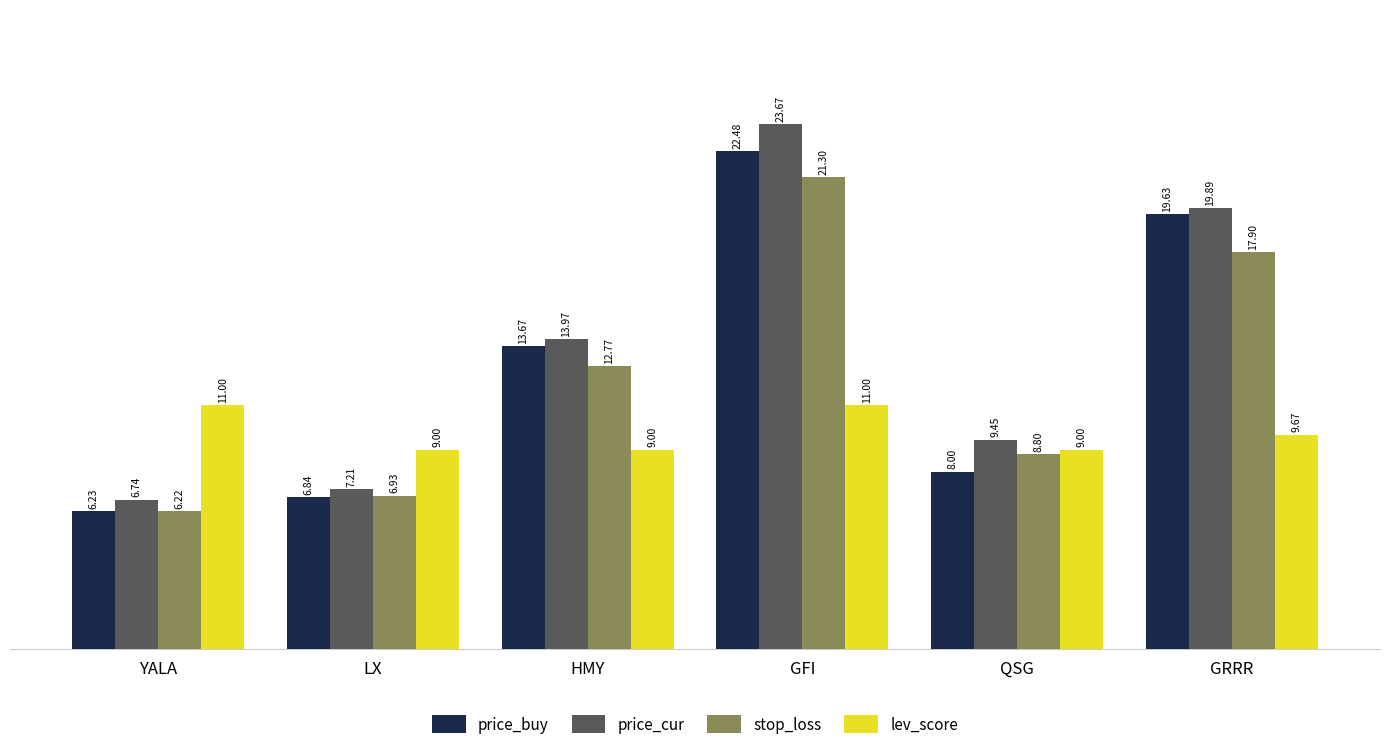

List the series in order of their peak value, highest first.

price_cur, price_buy, stop_loss, lev_score